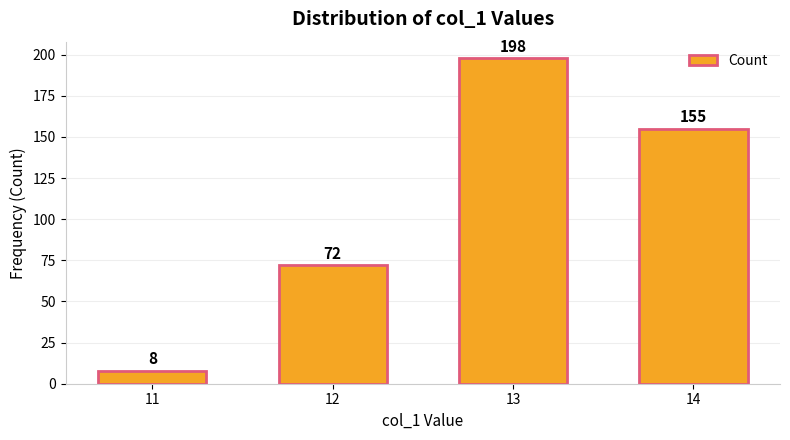

How many distinct data groups are displayed?

1